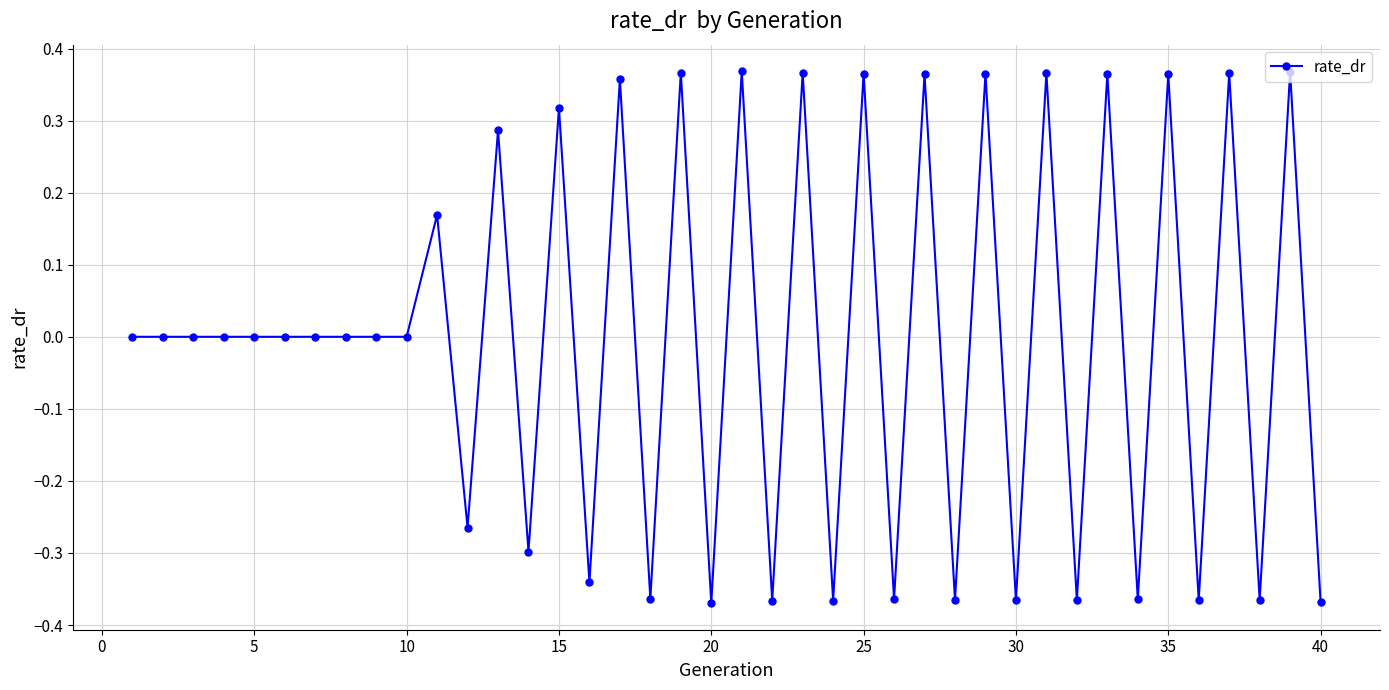

How many distinct data groups are displayed?

1